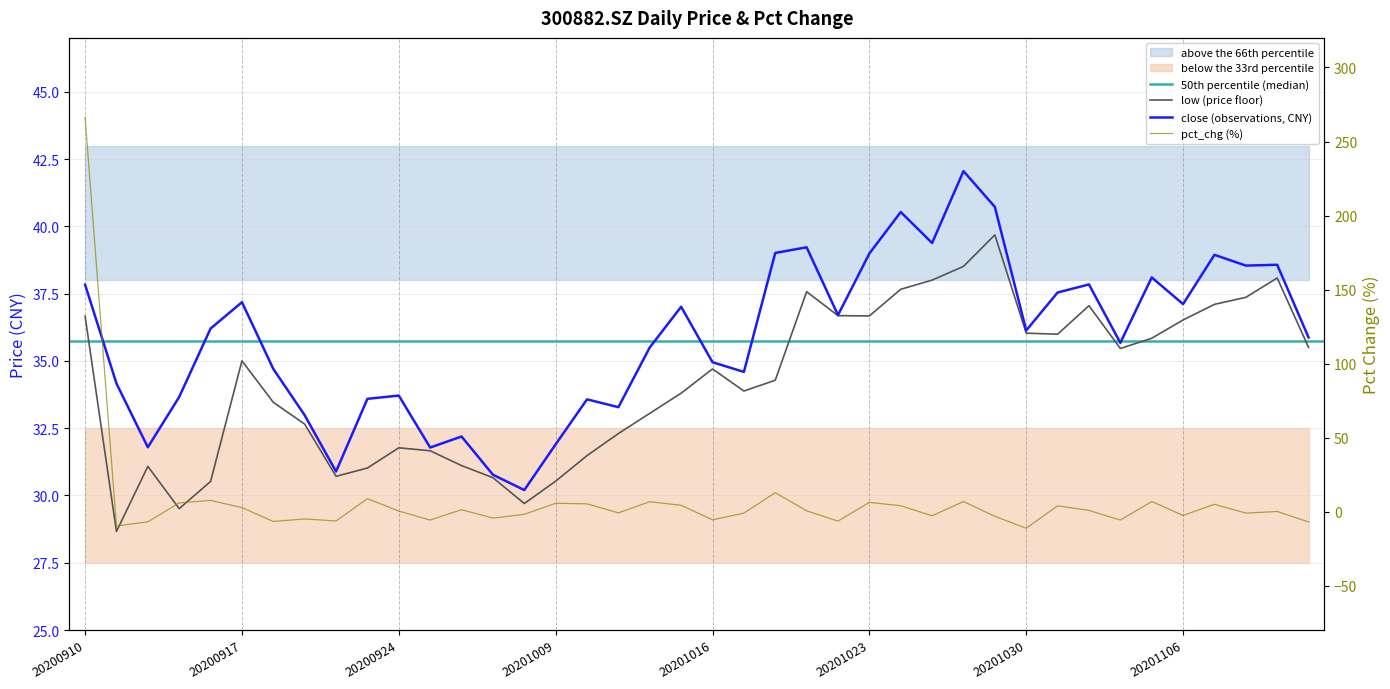

True or false: close has a value of 19.4 at 20200915.

False